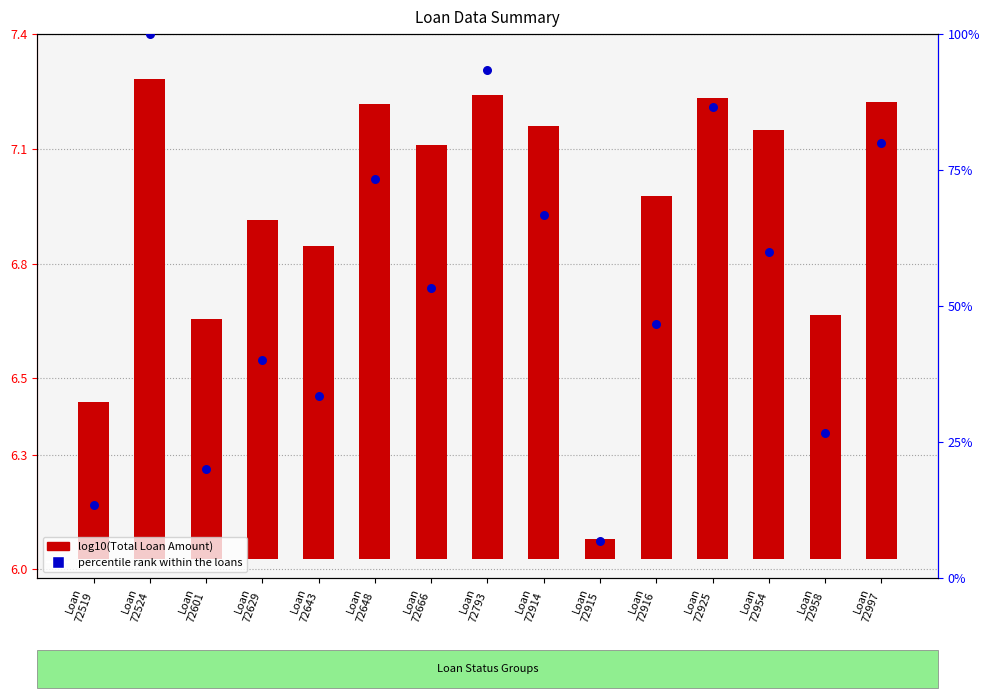

What is the change in value from Loan
72519 to Loan
72793?

+80.0